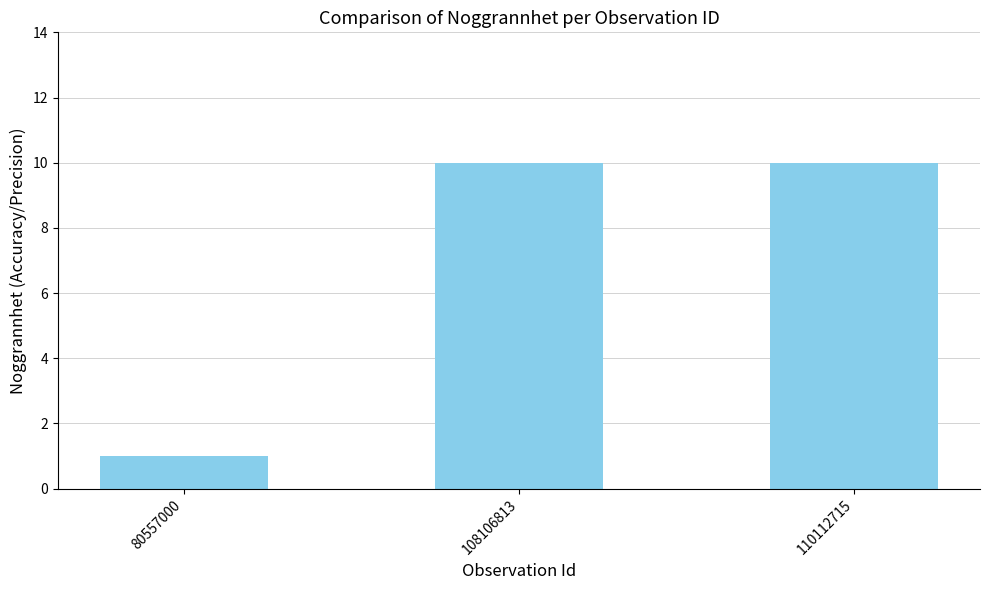

What is the greatest value displayed?

10